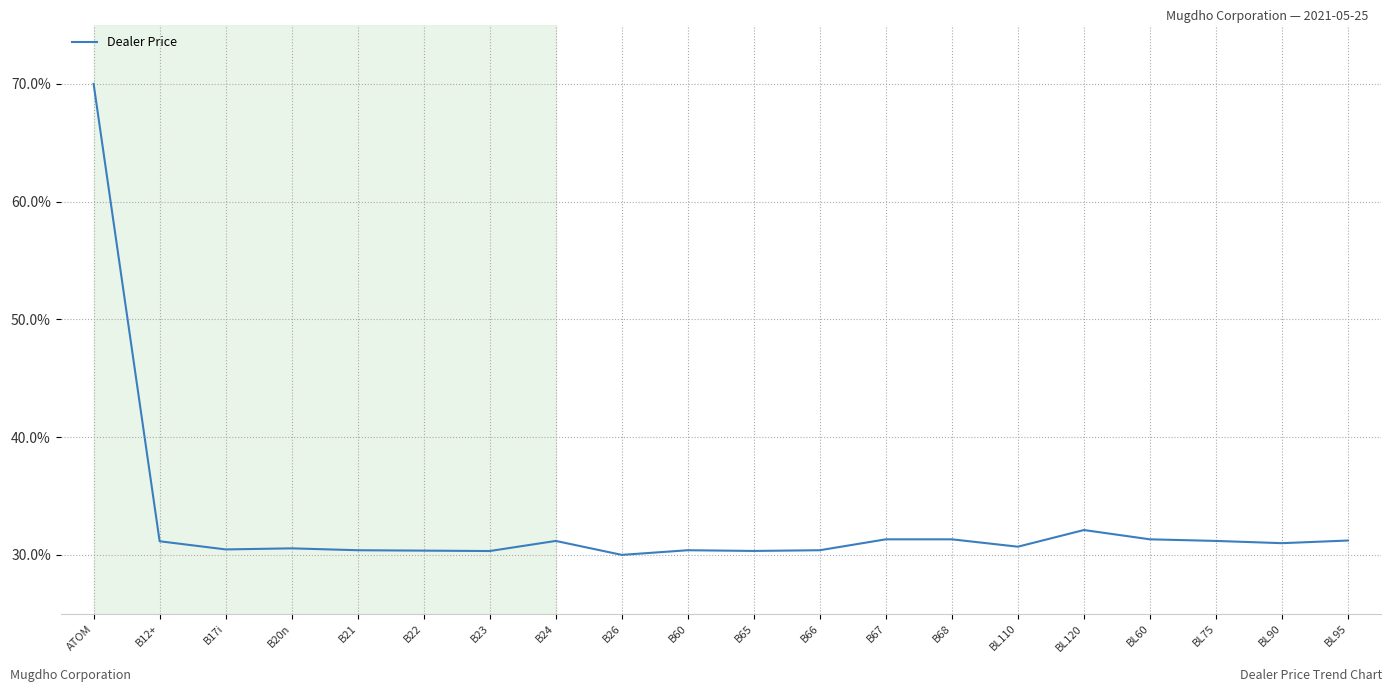

What is the greatest value displayed?

70.0